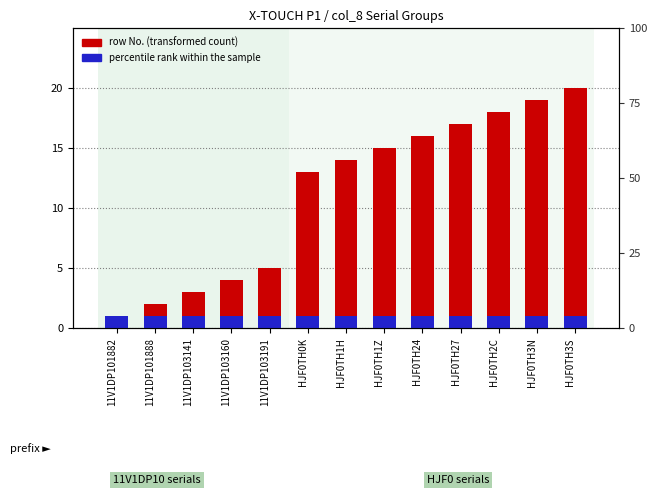

What is the sum of the percentile rank within the sample values at HJF0TH24 and HJF0TH2C?

2